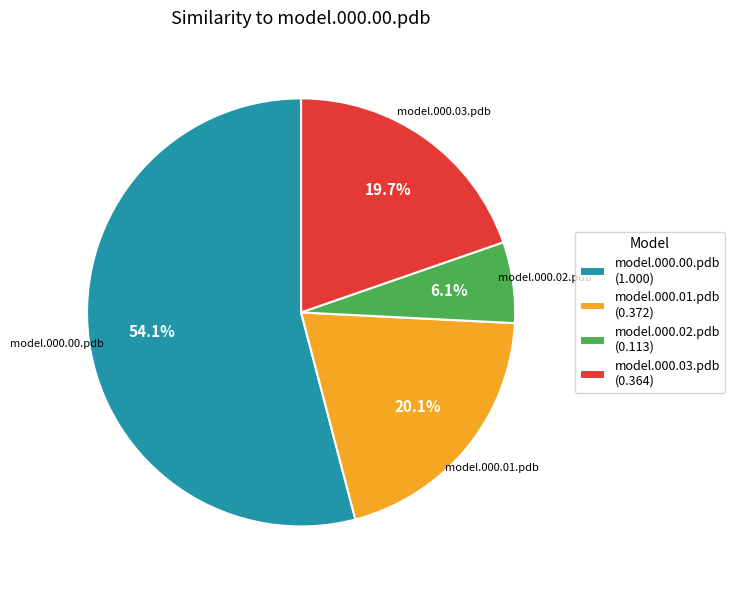

How much of the chart is everything except model.000.01.pdb?

79.9%